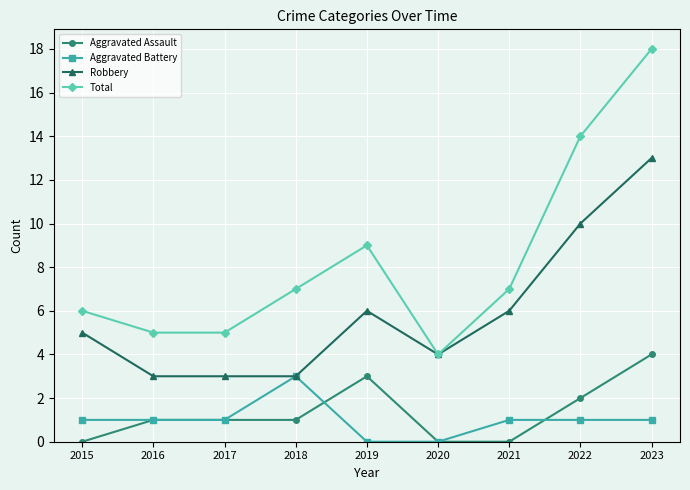

True or false: Total and Aggravated Assault cross at least once.

False